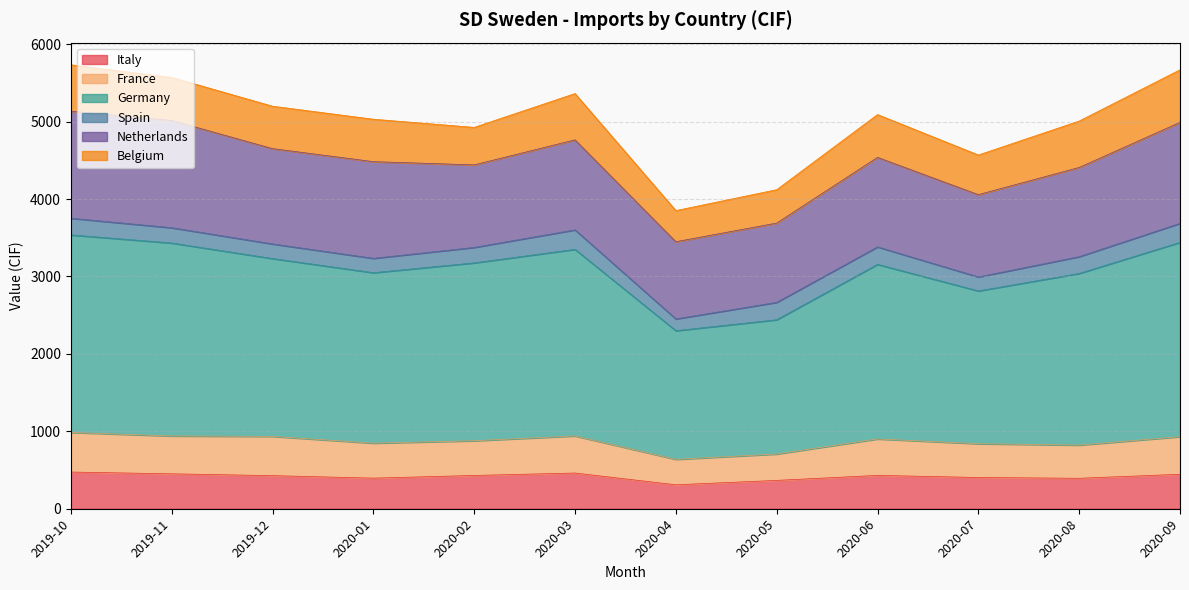

In Germany, how many points are higher than both neighbors (excluding endpoints)?

2